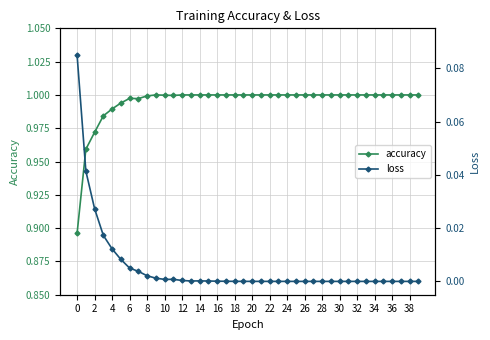

The value of accuracy at 34 is 0.5. True or false?

False